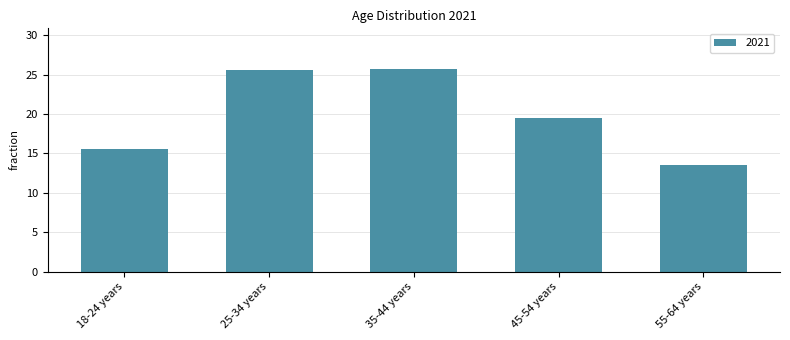

What is the difference between the maximum and minimum values?

12.2